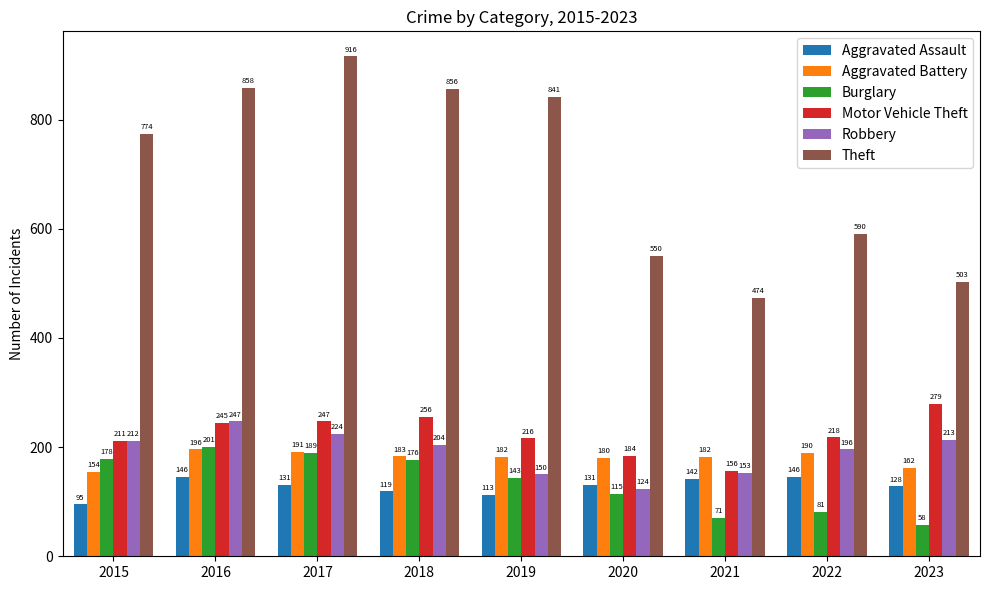

At which label does Motor Vehicle Theft reach its minimum?

2021